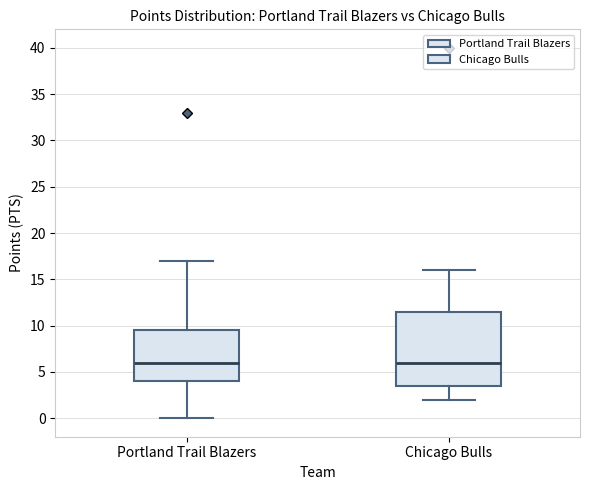

Where does the lower whisker of the box for Portland Trail Blazers end on the y-axis? The values are not printed on the chart, so give them approximately, as read against the axis.

0.0